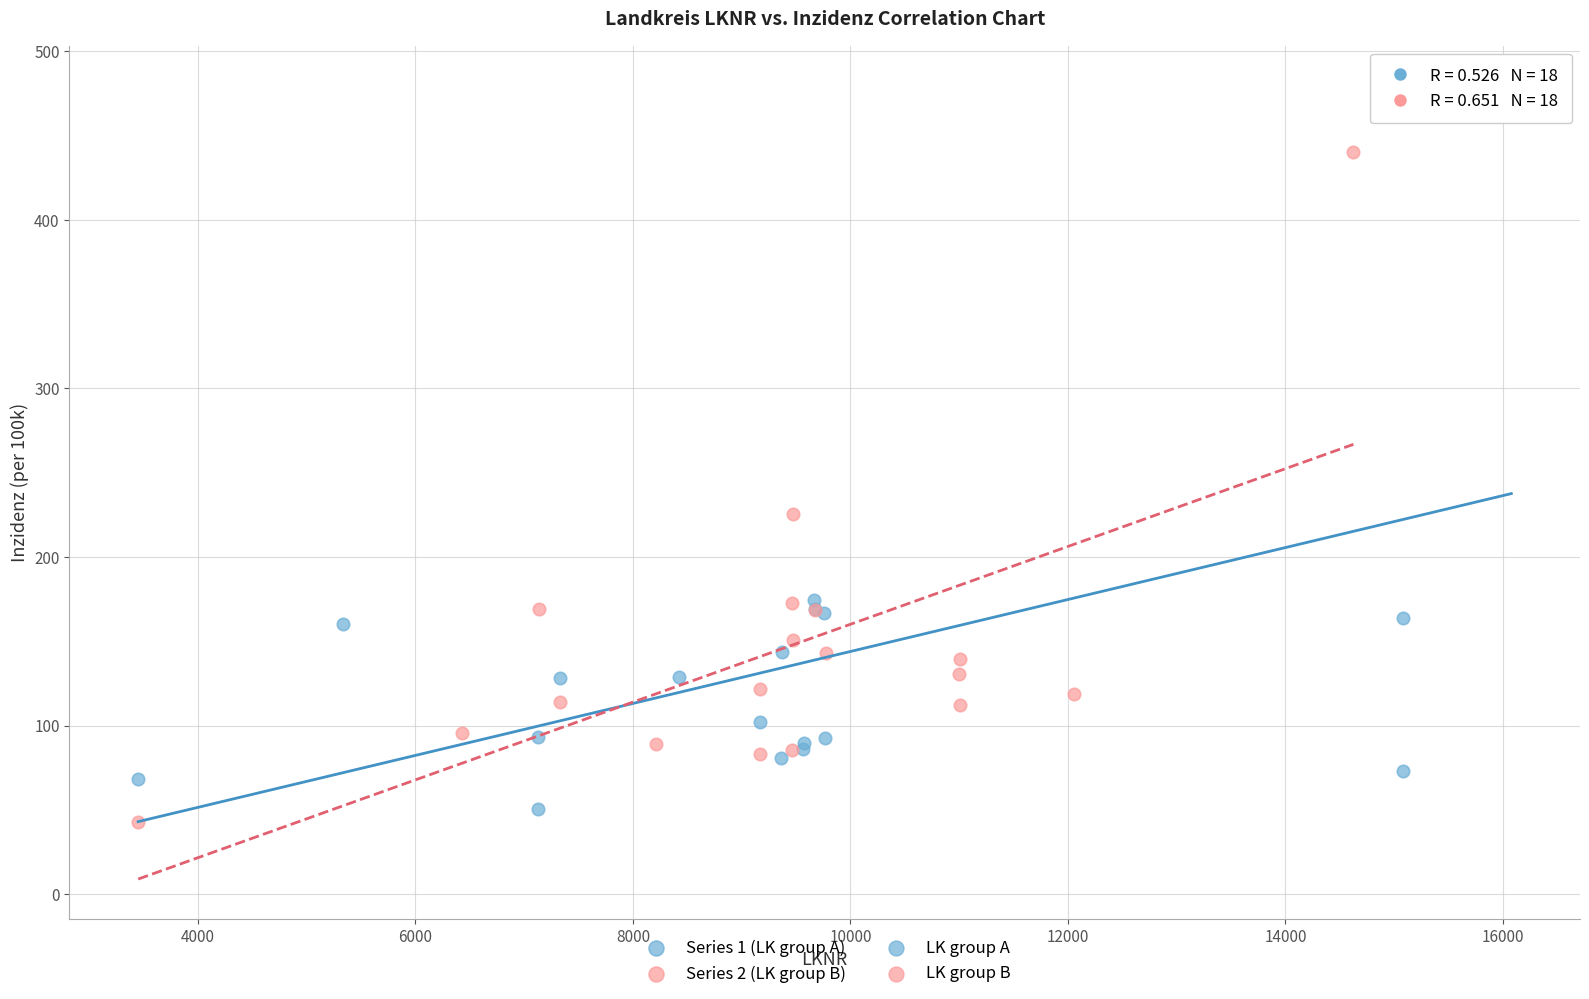

Which series contains the highest Y value?

Series 1 (LK group A)